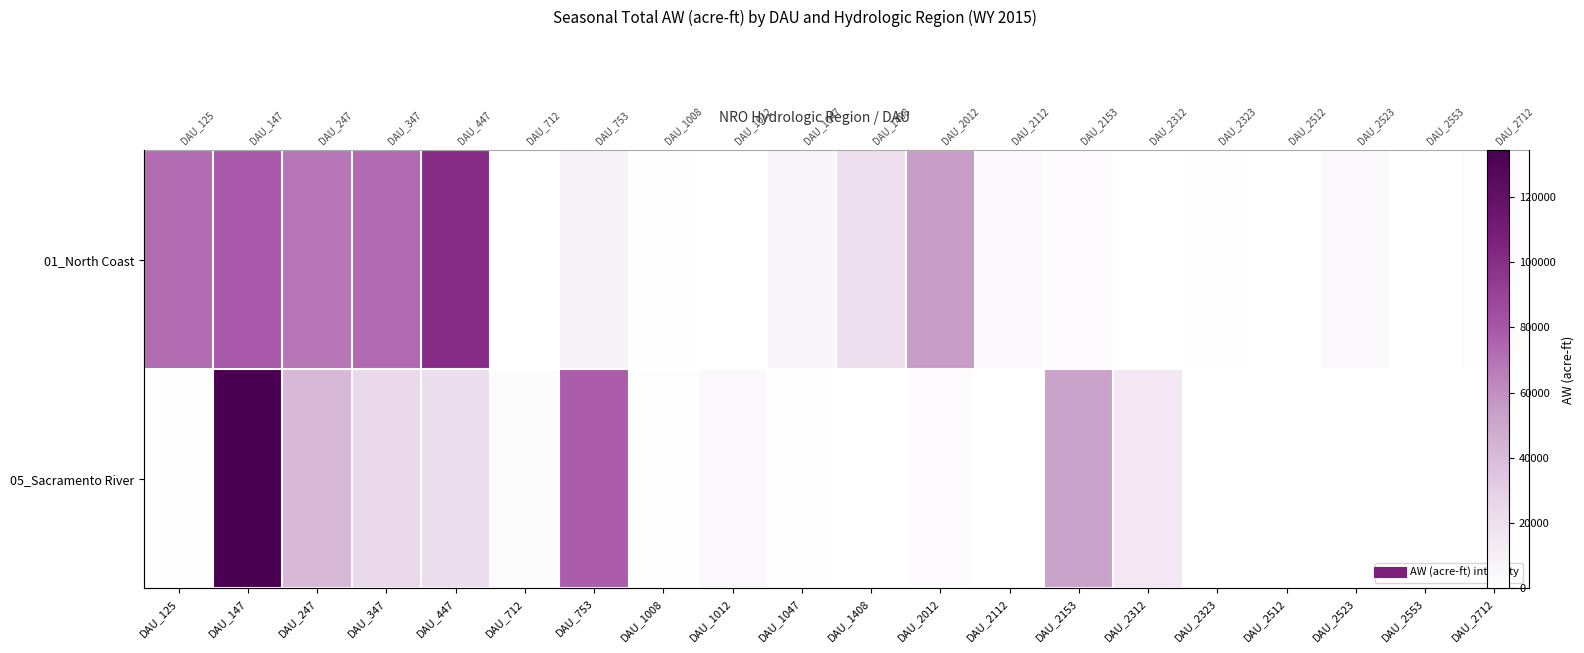

Between DAU_2012 and DAU_2153, which series saw the biggest shift?

01_North Coast